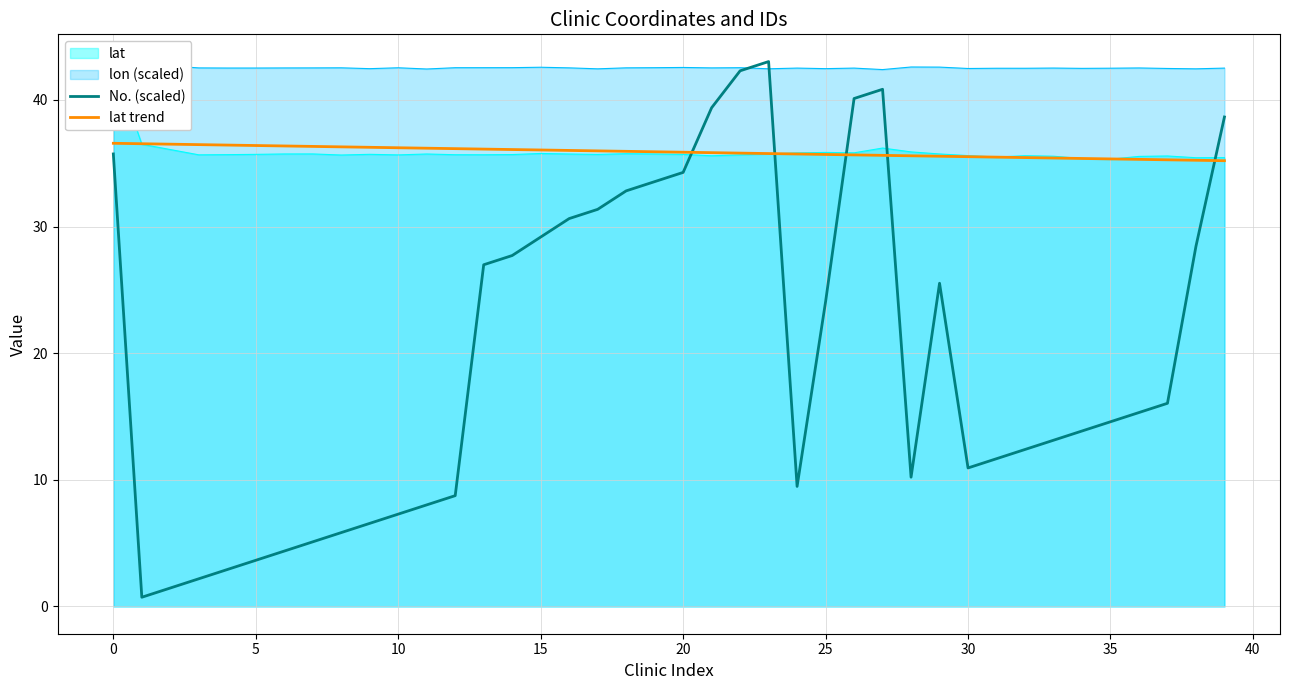

Where is lat trend nearest to the value 35?

39